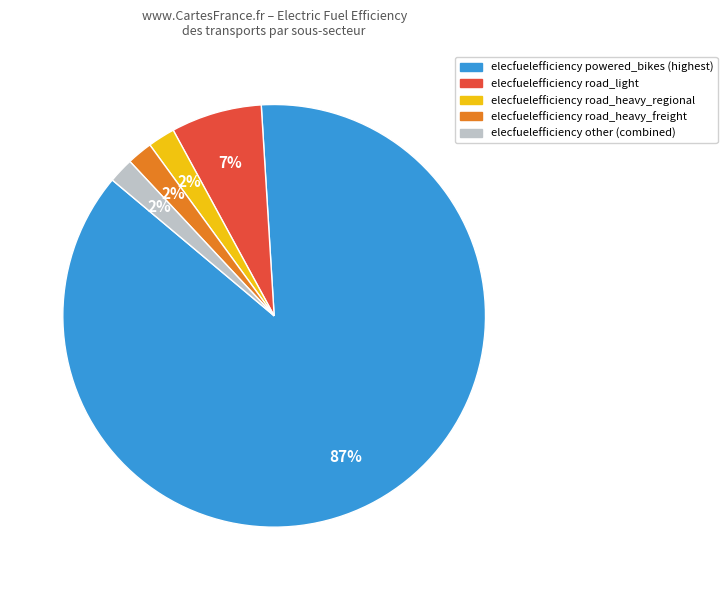

To the nearest percent, what is the average slice percentage?

20%